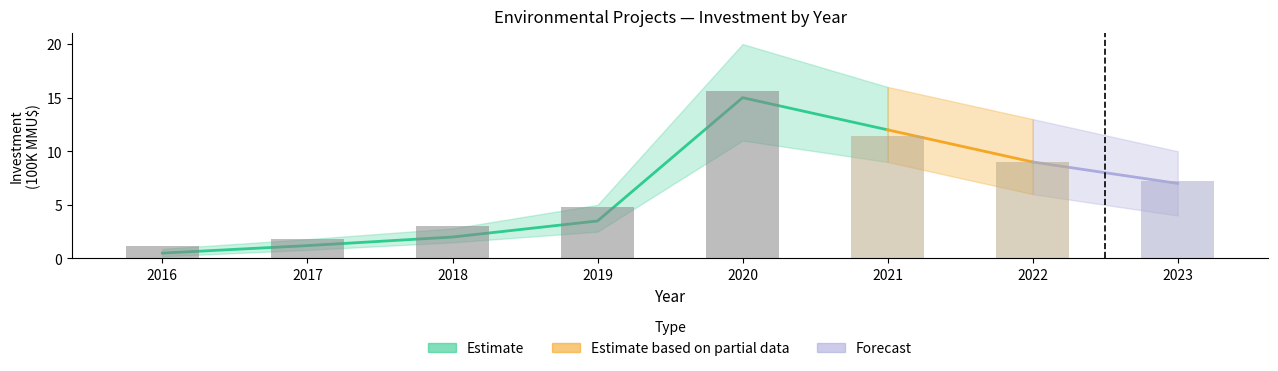

Is it true that Estimate equals 10 at 8?

False